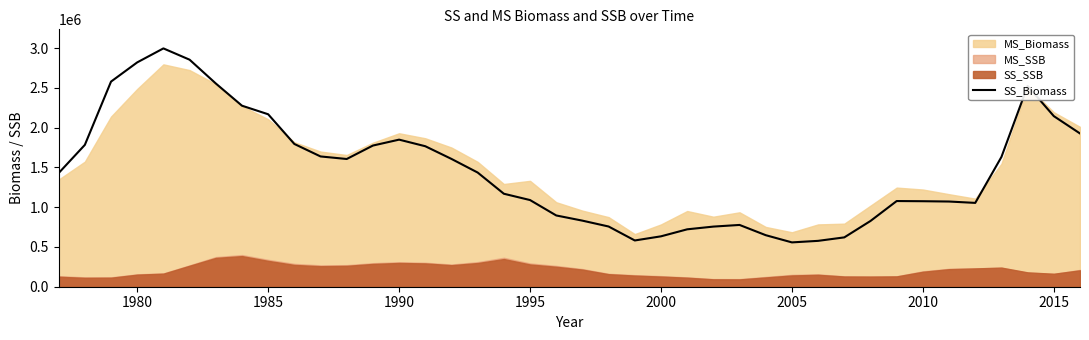

What is the maximum value for SS_Biomass?

2998182.7